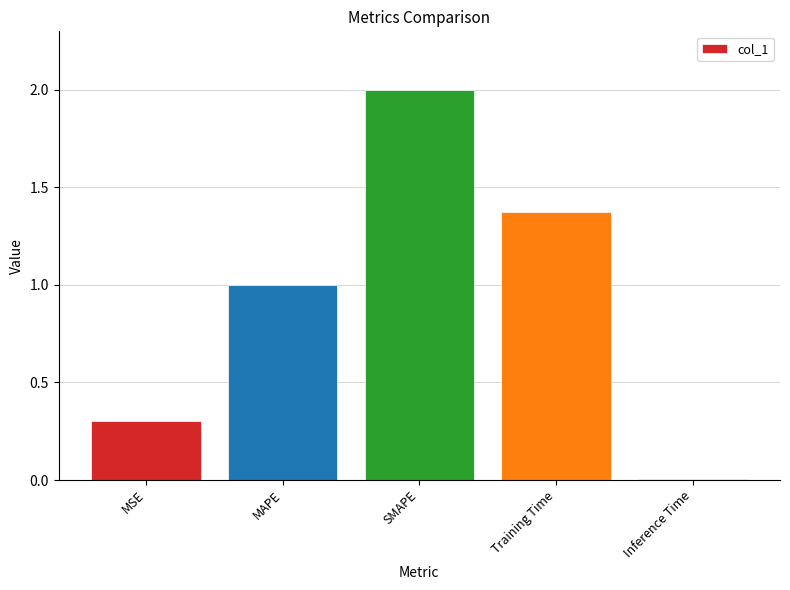

What is the sum of the values at MSE and MAPE?

1.3